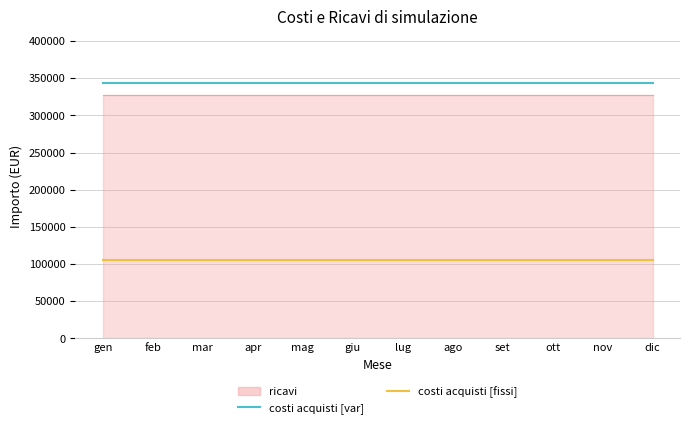

The costi acquisti [var] series shows 344141.7 at gen. True or false?

True